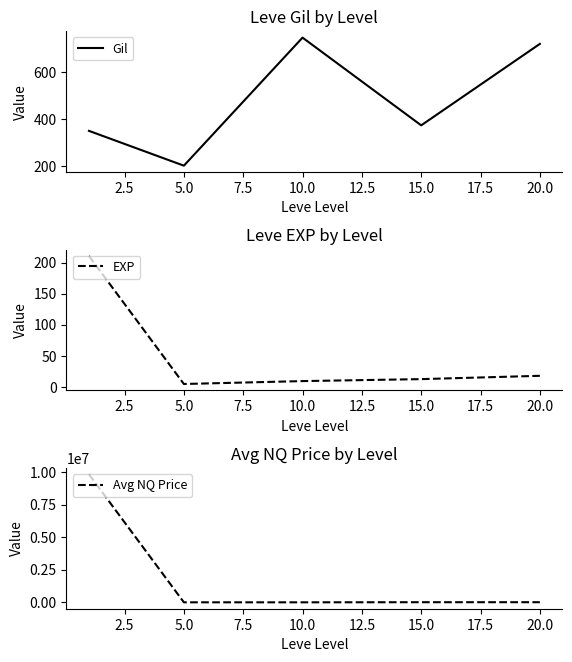

The Gil series shows 662.2 at 15.0. True or false?

False